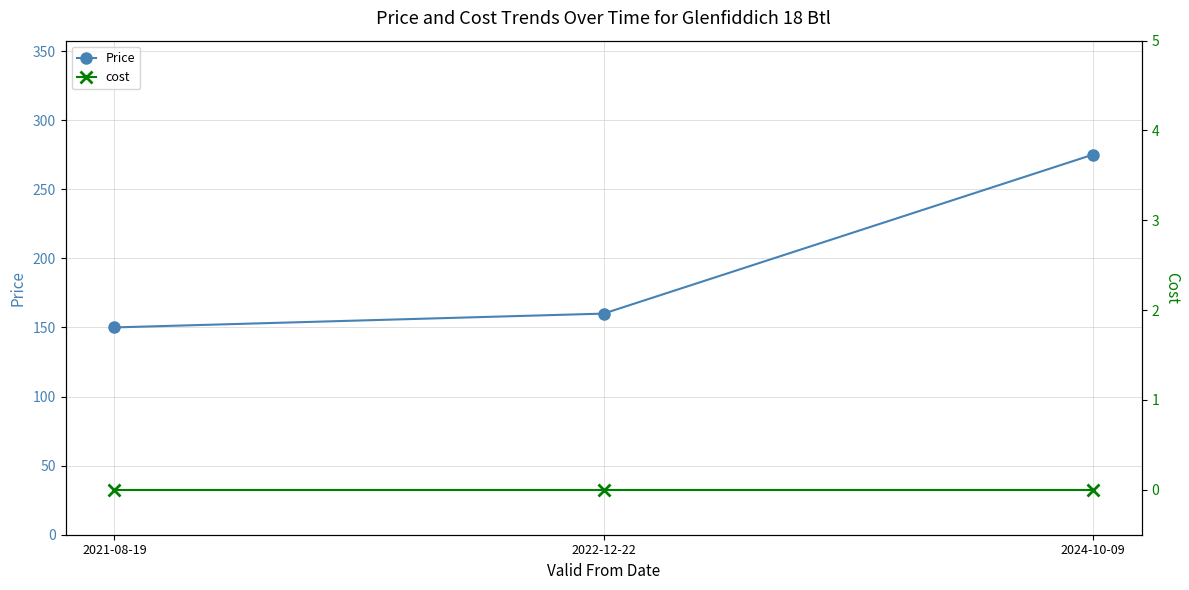

At which category is the sum across all series the highest?

2024-10-09